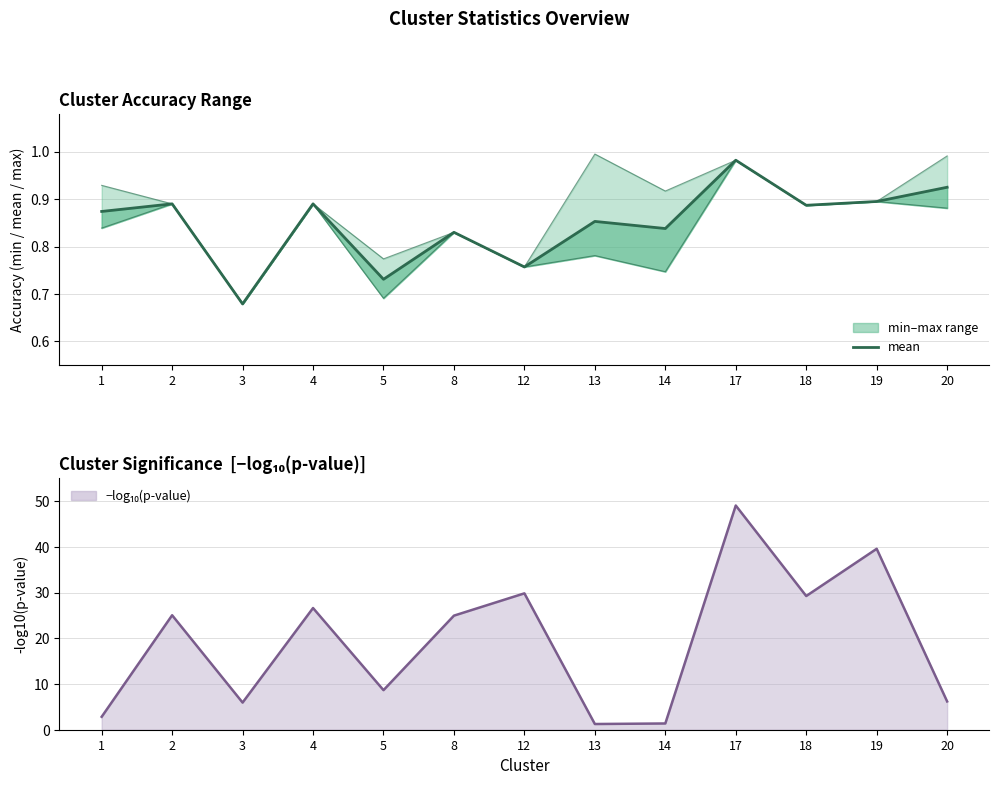

What is the difference between the maximum and minimum values in the max series?

0.3